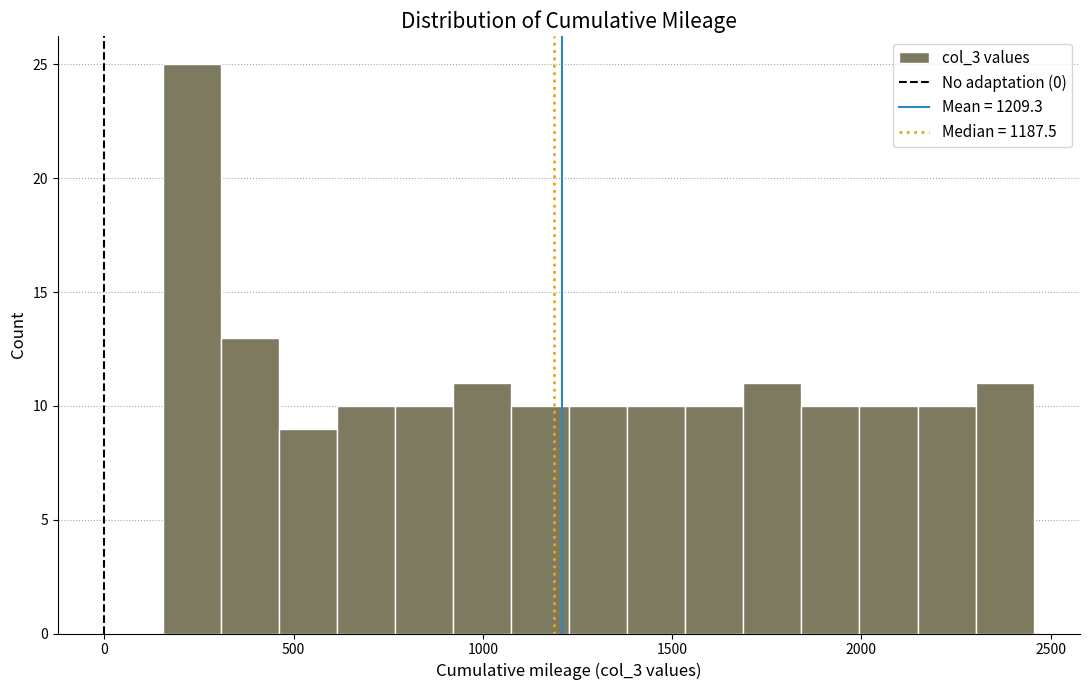

Read against the x-axis, roughly where is the centre of the tallest bar?

250